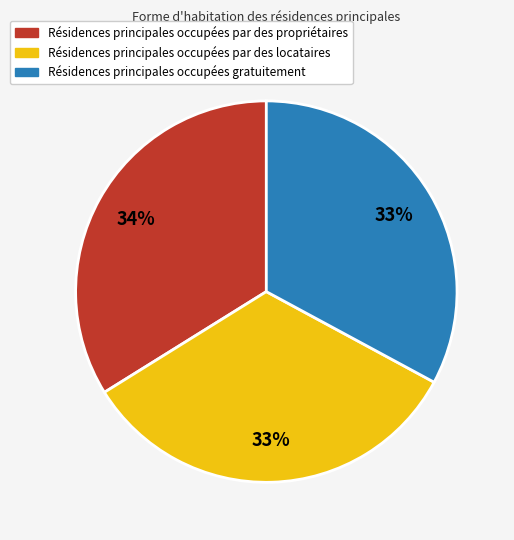

What is the ratio of the value at Résidences principales occupées par des propriétaires to the value at Résidences principales occupées gratuitement?

1.0